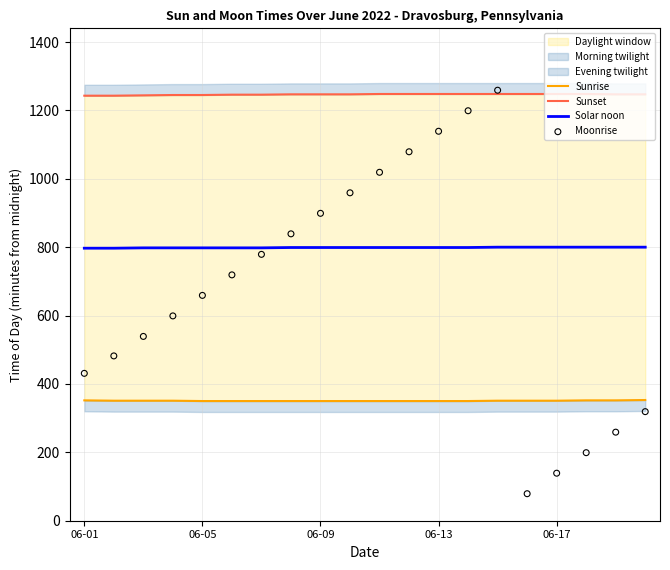

Which series has the widest spread of Y values?

Moonrise